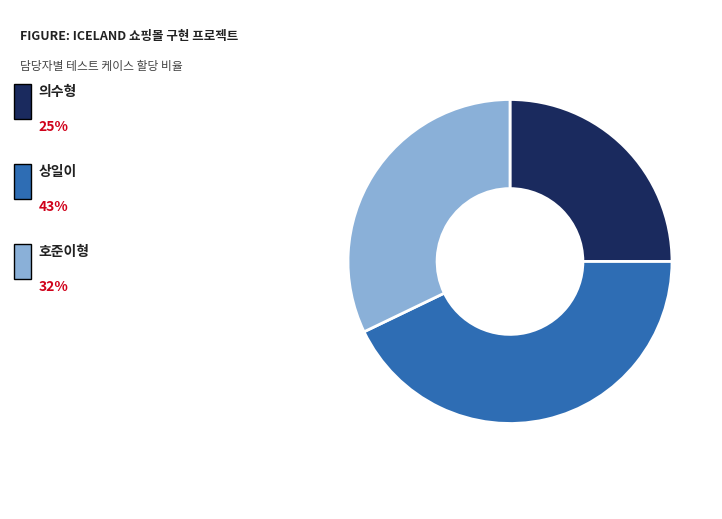

Does any single category account for the majority?

No